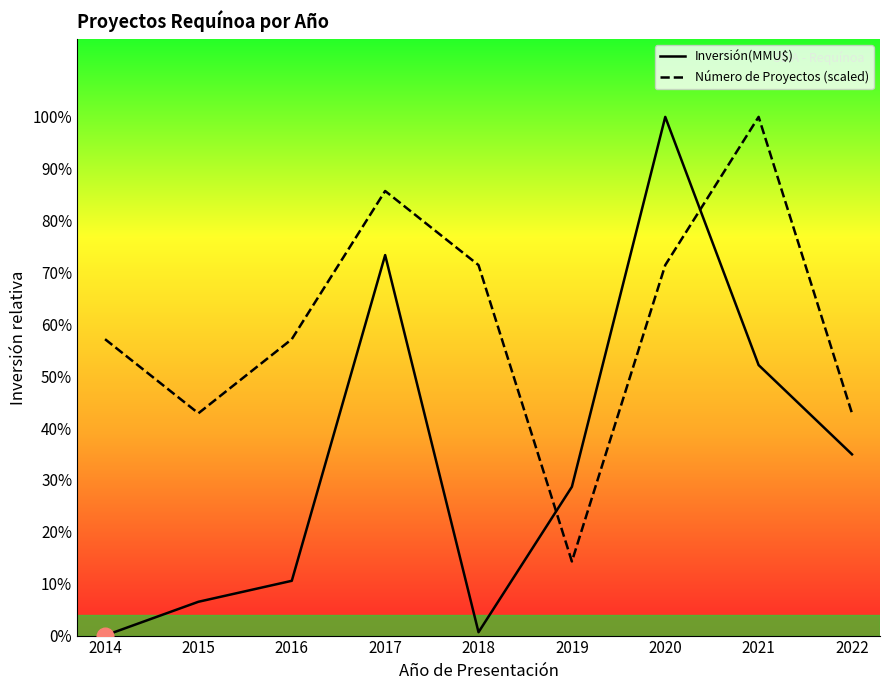

Which series changed the most between 2019 and 2021?

Número de Proyectos (scaled)